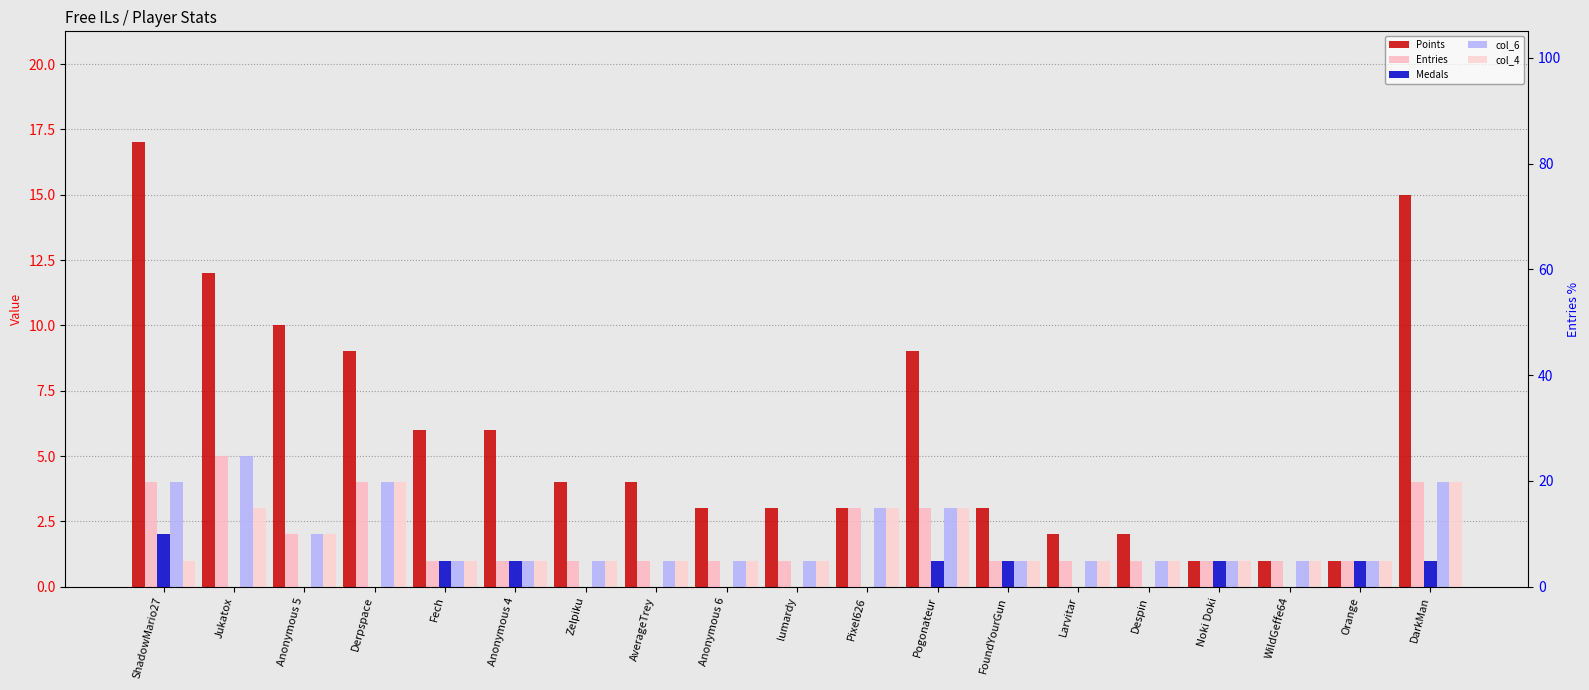

What is the average value of the col_4 series?

2